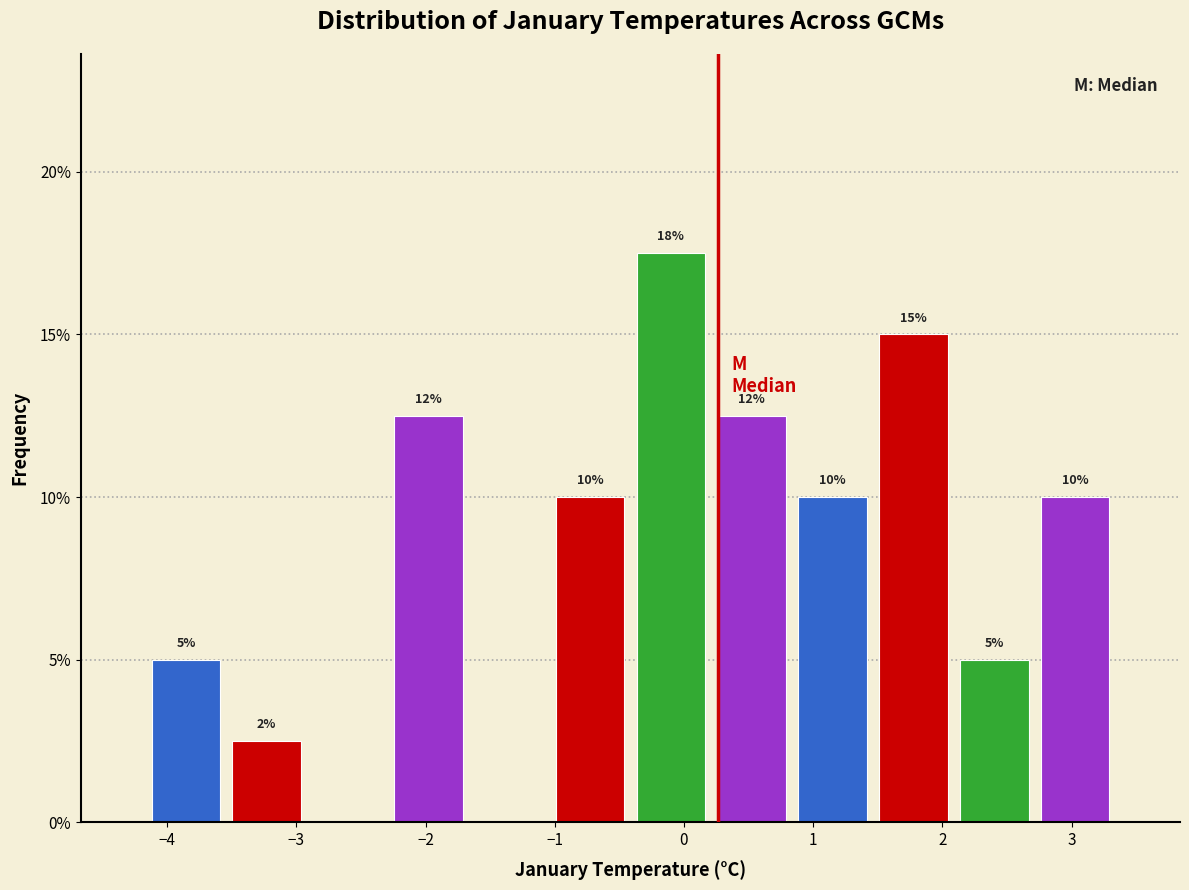

Over which range of the x-axis is the bar tallest?

-0.4 to 0.2